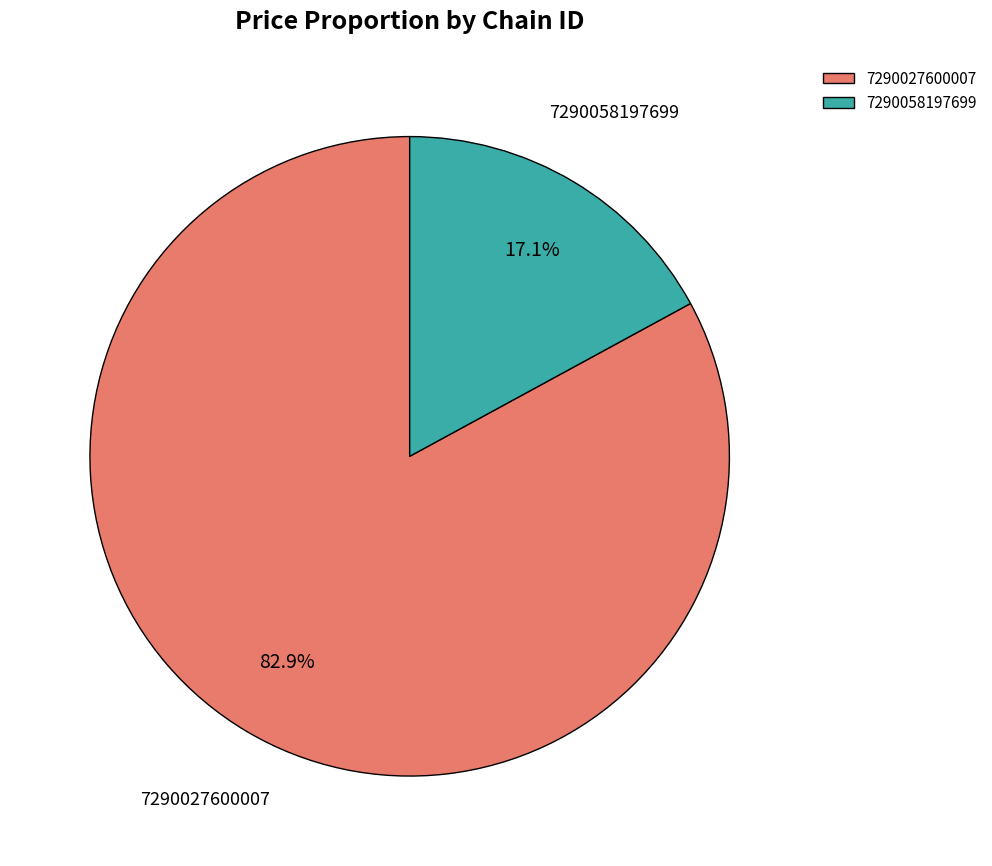

Is there any slice that represents more than half of the pie?

Yes